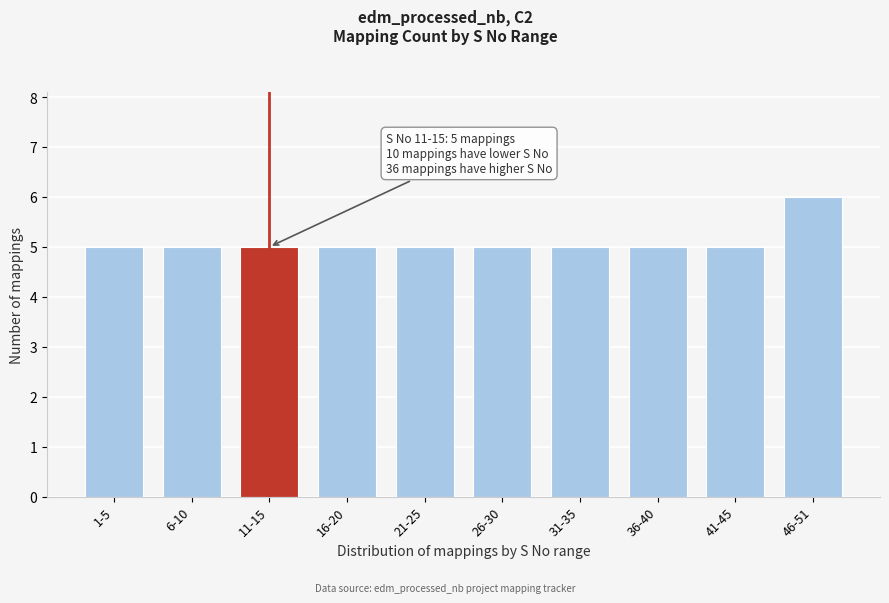

Reading left to right, what are all the values shown in this chart?

5	5	5	5	5	5	5	5	5	6